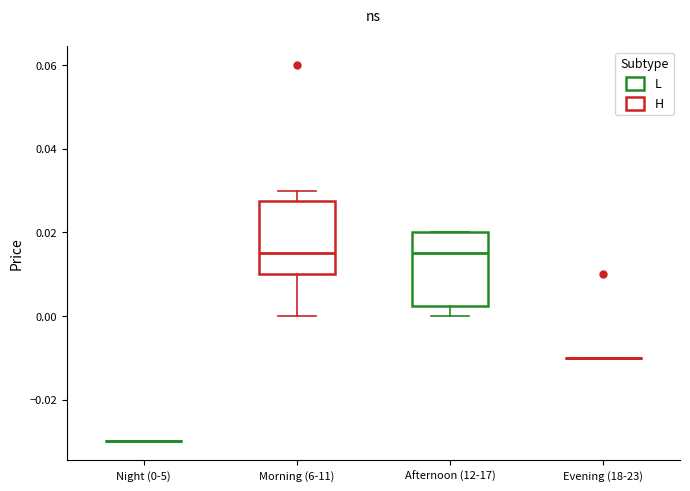

Reading left to right, read every box against the y-axis: the position of its median line, the range the box covers, and the ends of its whiskers. The values are not printed on the chart, so give them approximately, as read against the axis.

Night (0-5): box collapsed to a line at -0.030, whiskers -0.030 to -0.030
Morning (6-11): median 0.016, box 0.010 to 0.028, whiskers 0.000 to 0.030
Afternoon (12-17): median 0.016, box 0.002 to 0.020, whiskers 0.000 to 0.020
Evening (18-23): box collapsed to a line at -0.010, whiskers -0.010 to -0.010